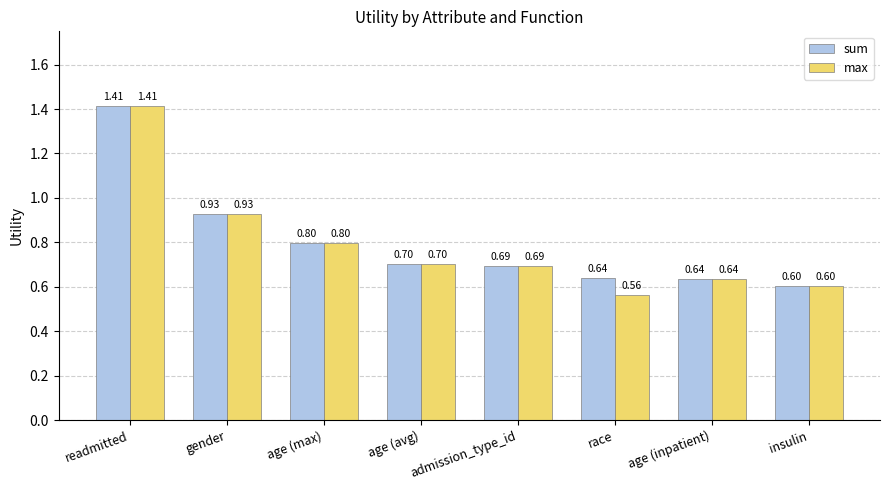

Which series has the widest spread of values?

max